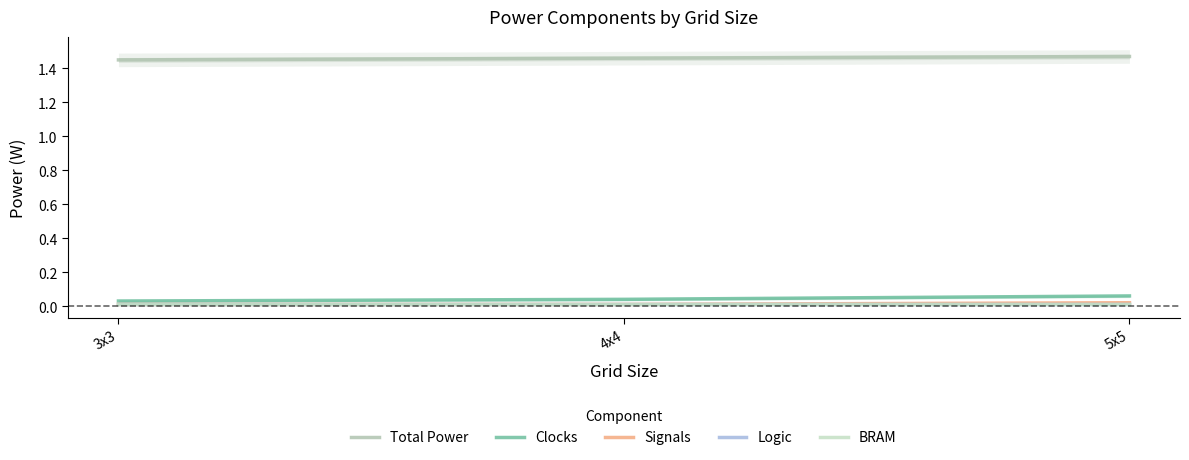

Reading right to left, extract all data points from this chart.

Total Power: 1.5	1.5	1.4
Clocks: 0.1	0.0	0.0
Signals: 0.0	0.0	0.0
Logic: 0.0	0.0	0.0
BRAM: 0.0	0.0	0.0